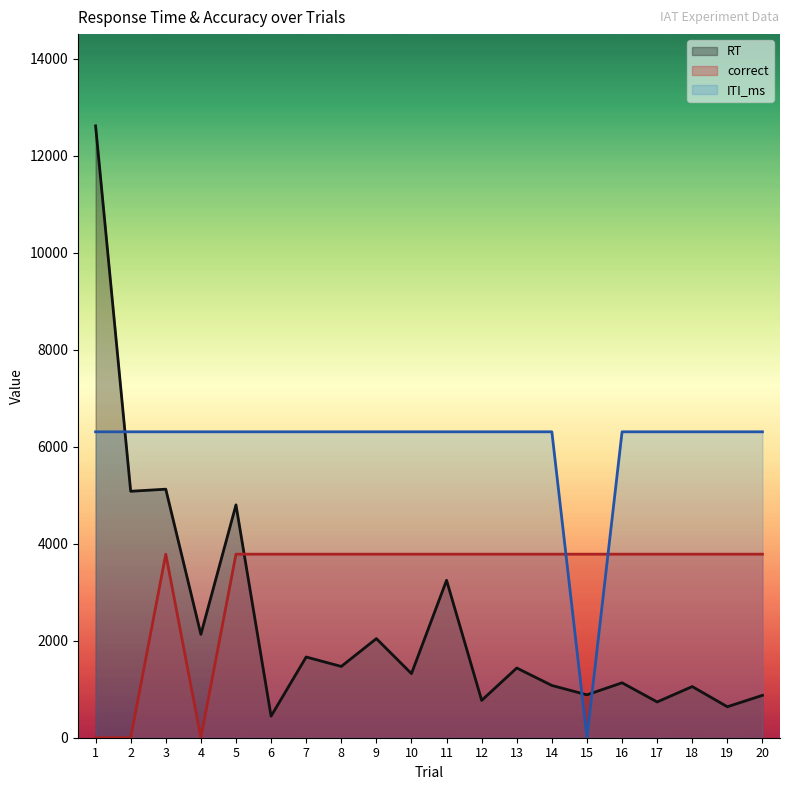

How many values in the ITI_ms series are below 6309?

1